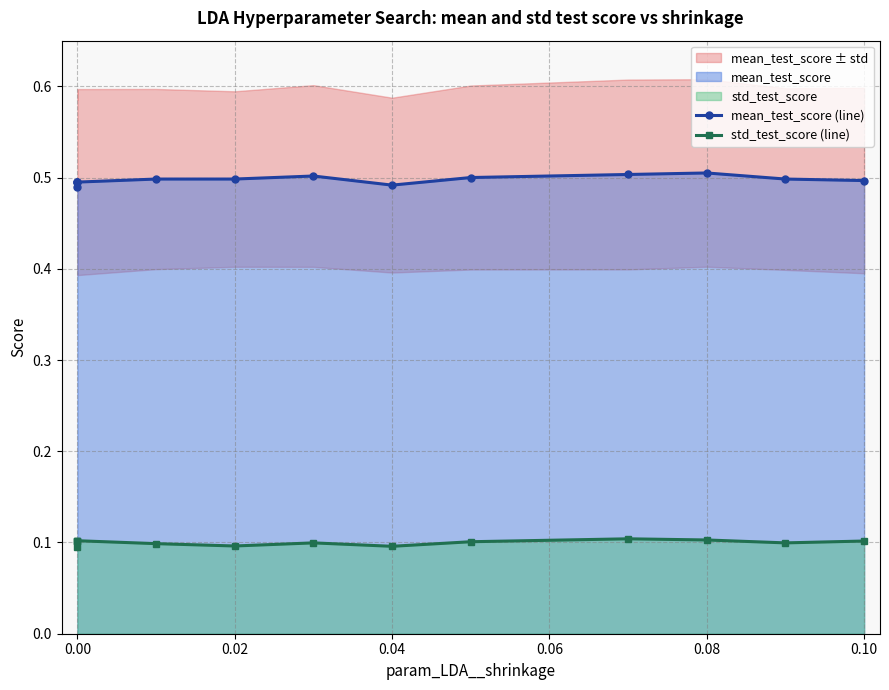

Does the chart have visible grid lines?

Yes